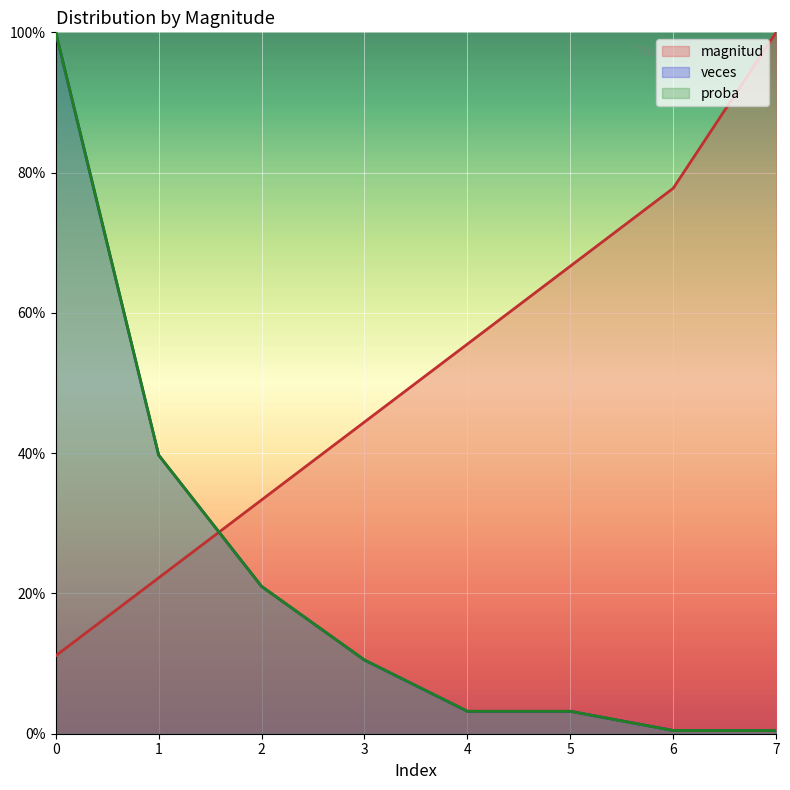

Rank the categories by proba value from lowest to highest.

6, 7, 4, 5, 3, 2, 1, 0